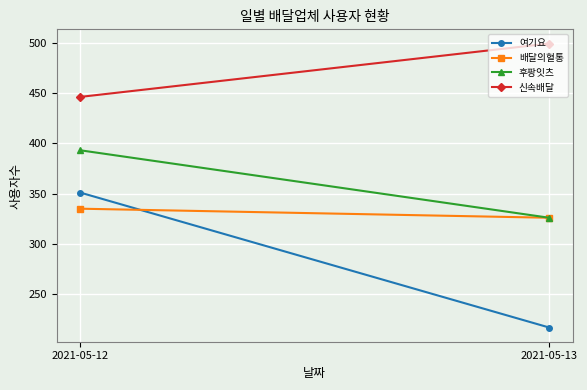

What is the sum of the 신속배달 values at 2021-05-13 and 2021-05-12?

945